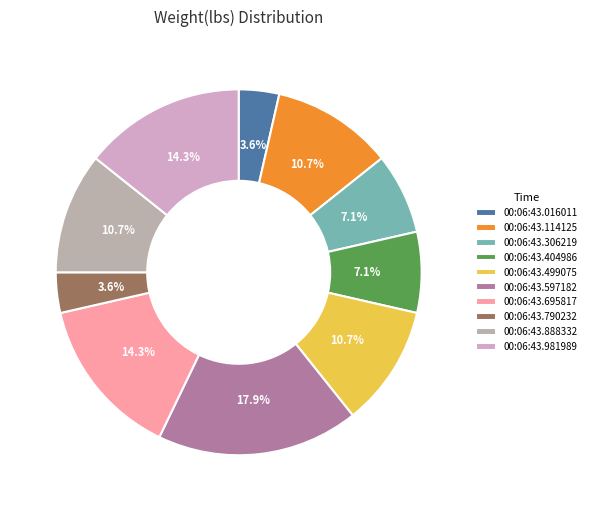

What percentage is NOT represented by 00:06:43.404986?

92.9%